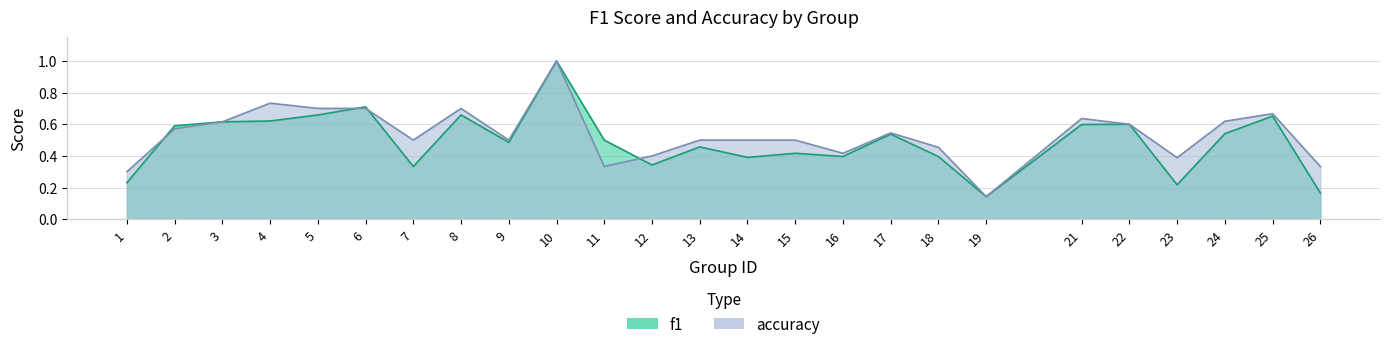

Read the f1 value at 6.

0.7